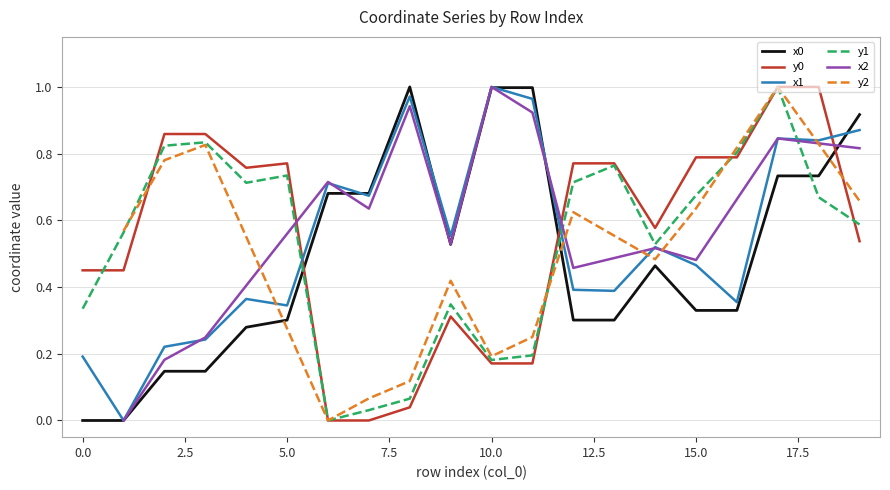

True or false: y1 has more than 0 points higher than both neighbors.

True